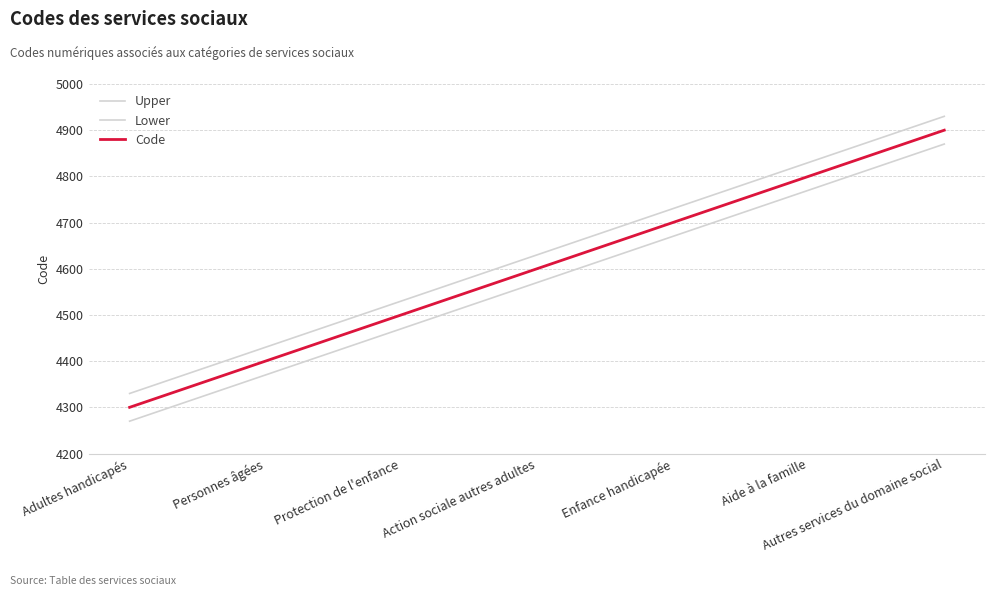

True or false: Upper and Code cross at least once.

False